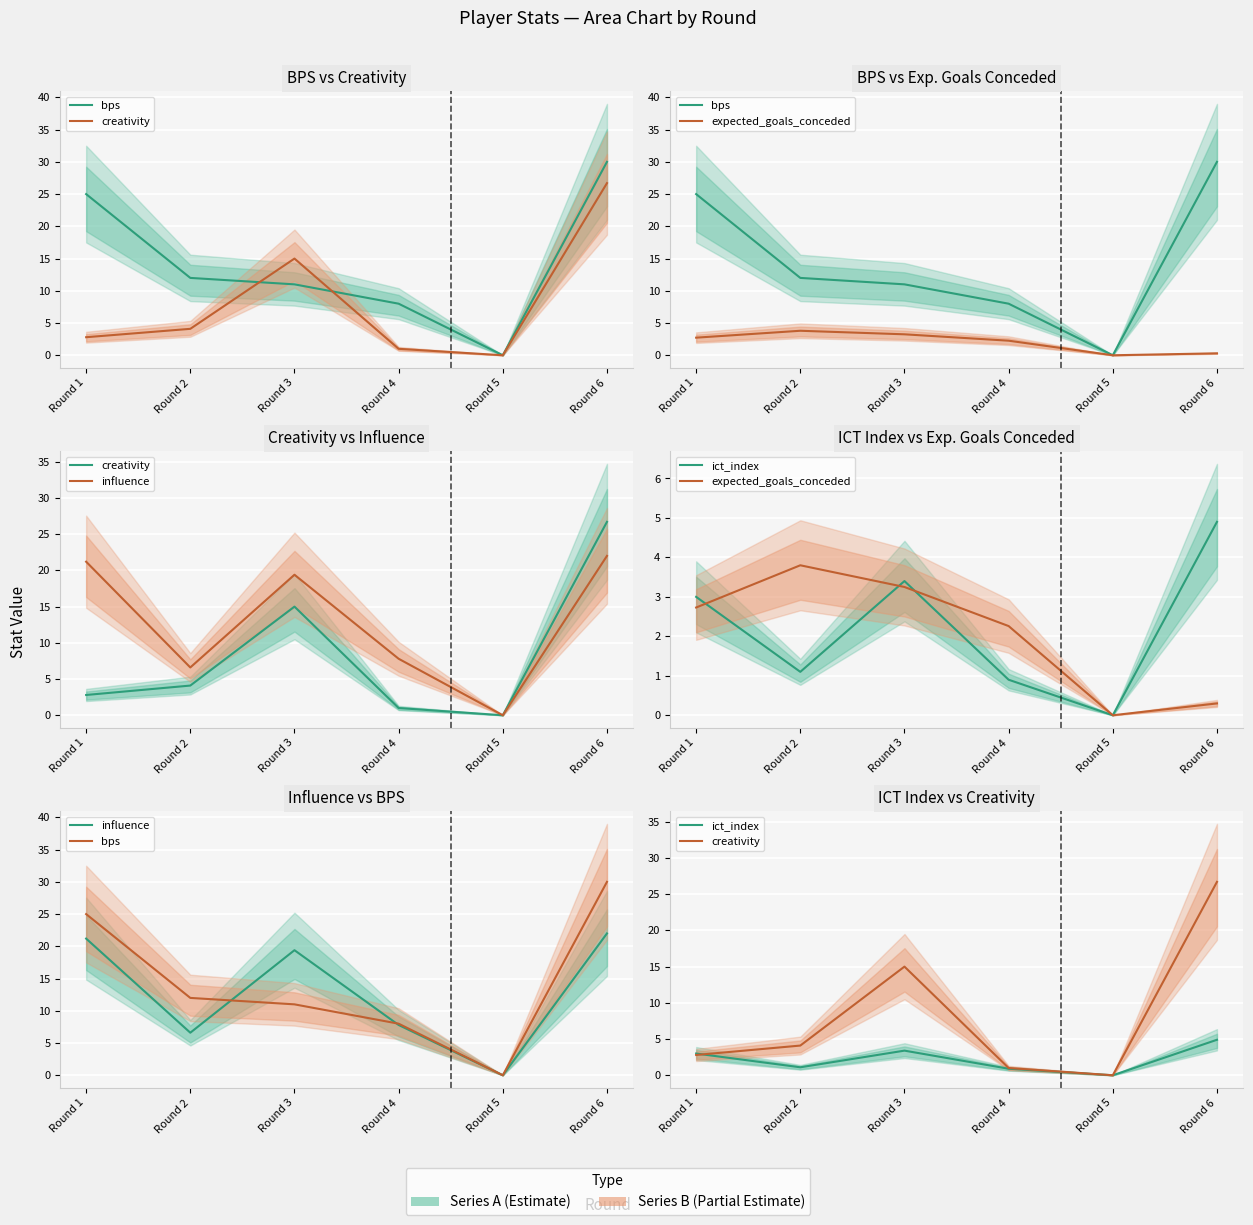

True or false: influence and creativity intersect in this chart.

False